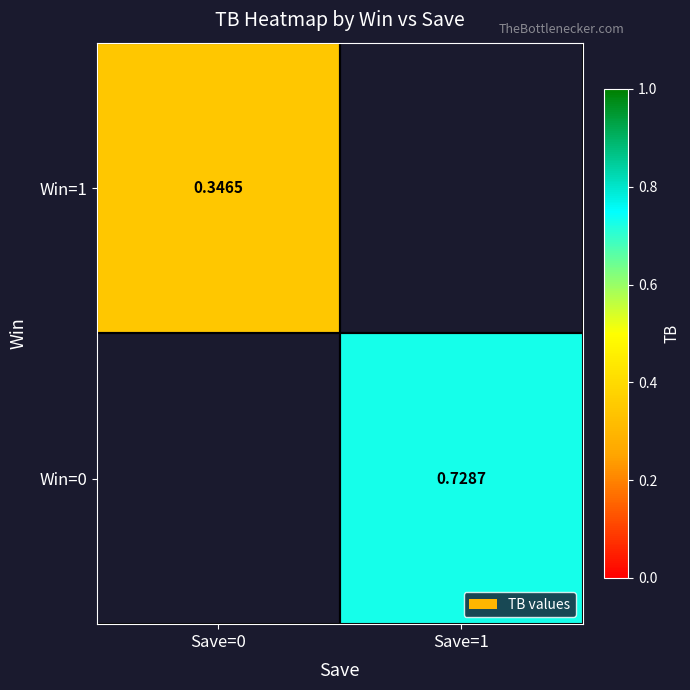

At Save=0, list the series in order from smallest to largest.

Win=1, Win=0